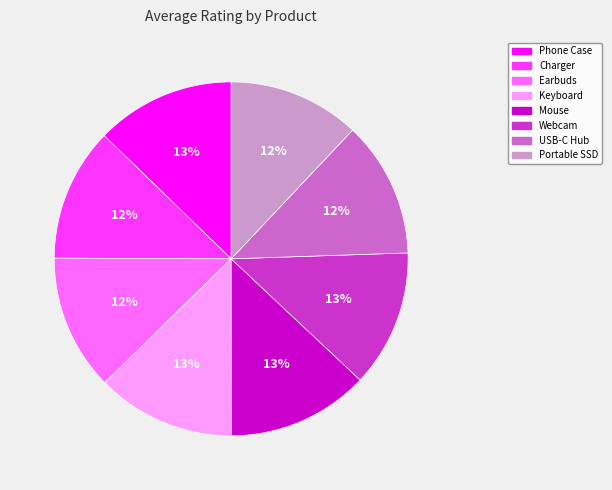

What is the ratio of the value at Earbuds to the value at USB-C Hub?

1.0